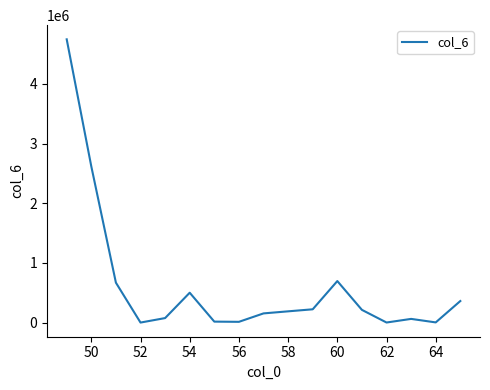

How many interior local valleys (lower than both neighbors) does the data have?

4